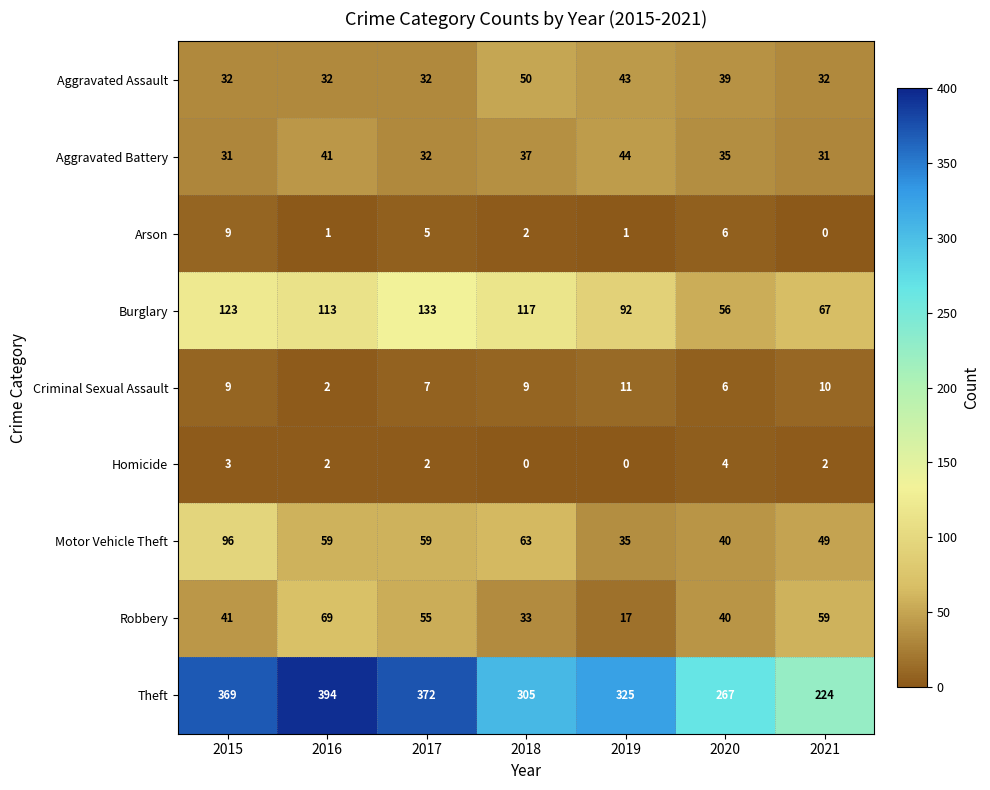

Is it true that Aggravated Assault equals 54 at 2020?

False